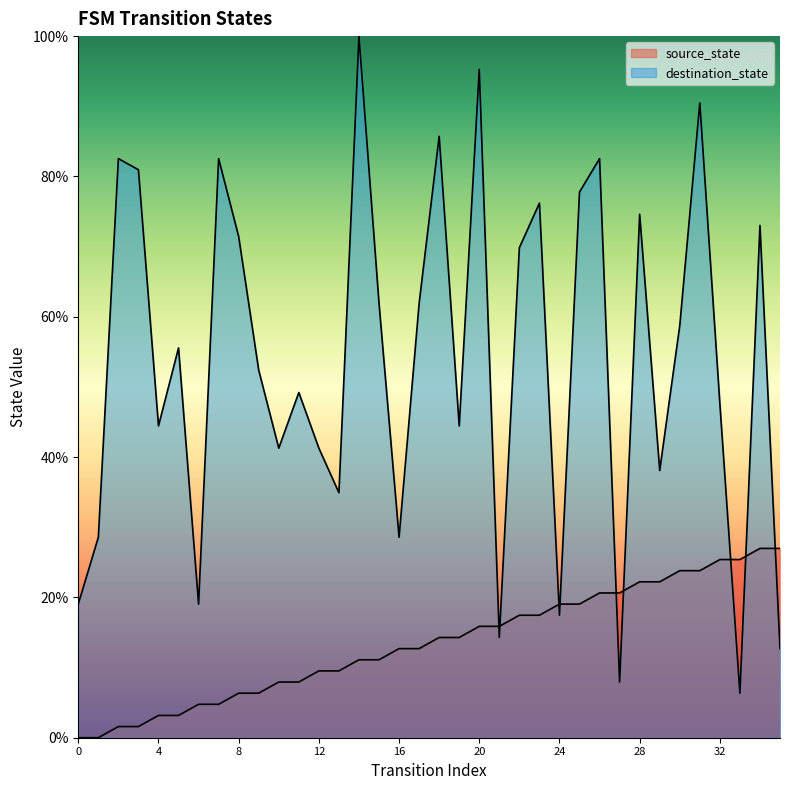

The value of destination_state at 13 is 47.7. True or false?

False